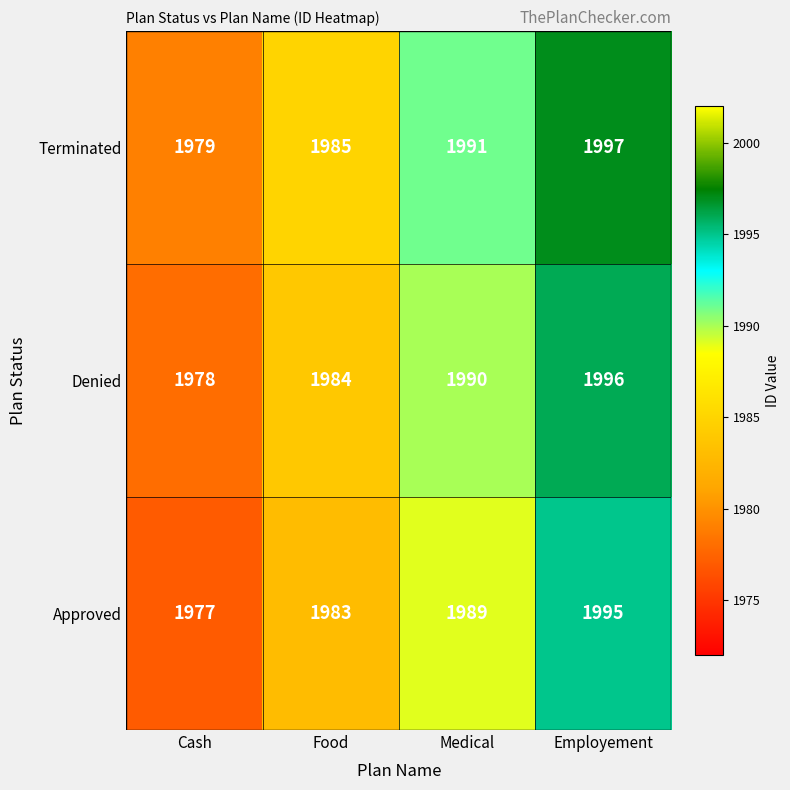

At Cash, list the series in order from largest to smallest.

Terminated, Denied, Approved